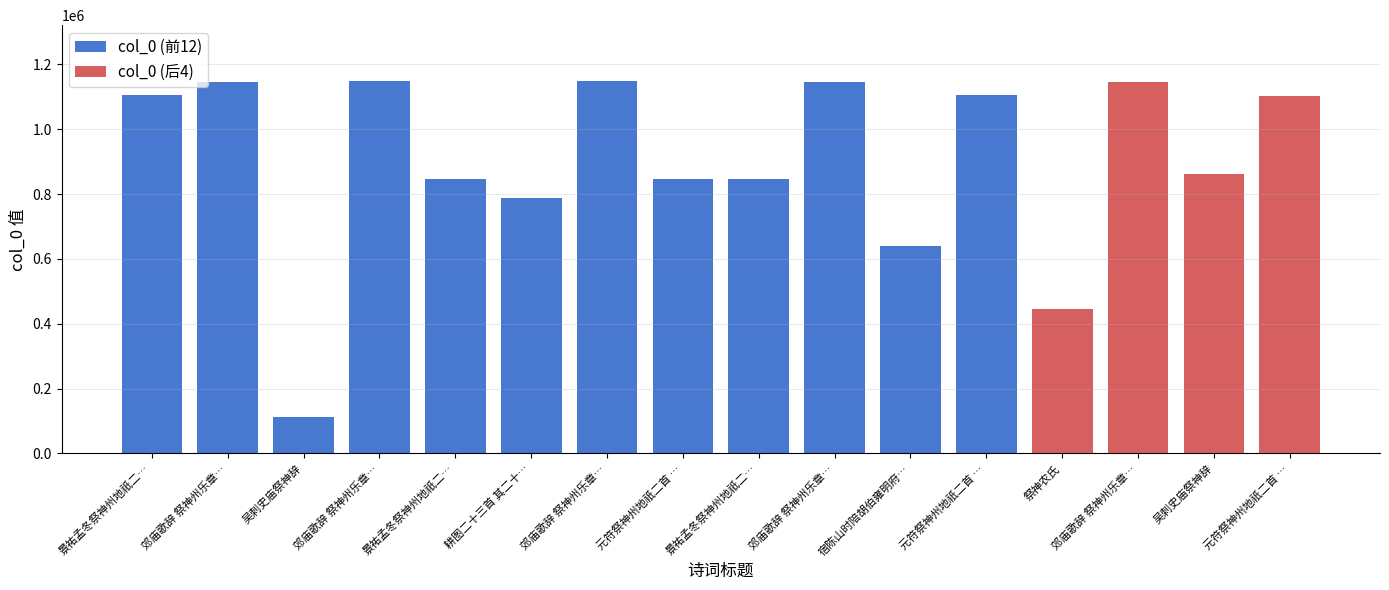

Rank the categories by value from lowest to highest.

吴刺史庙祭神辞, 祭神农氏, 宿陈山时陪胡伯雍明府祭神龙, 耕图二十三首 其二十三 祭神, 元符祭神州地祇二首 其一 迎神用《宁安》。八变。, 景祐孟冬祭神州地祇二首 其一 太宗位奠币用《化安》。, 景祐孟冬祭神州地祇二首 其二 酌献用《韶安》。, 吴刺史庙祭神辞, 元符祭神州地祇二首 其二 送神用《宁安》。, 景祐孟冬祭神州地祇二首 太宗位奠币用《化安》。, 元符祭神州地祇二首 迎神用《宁安》。八变。, 郊庙歌辞 祭神州乐章 舒和, 郊庙歌辞 祭神州乐章 肃和, 郊庙歌辞 祭神州乐章 雍和, 郊庙歌辞 祭神州乐章 迎神, 郊庙歌辞 祭神州乐章 送神